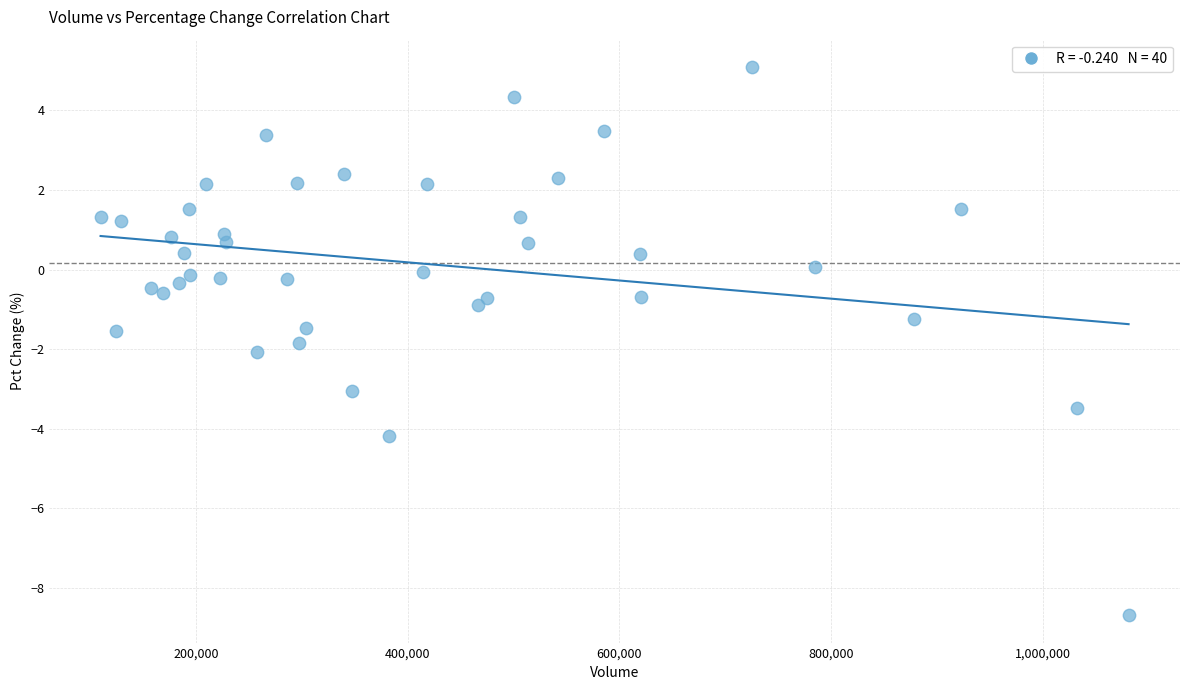

What is the range of Y values (max minus min)?

13.8